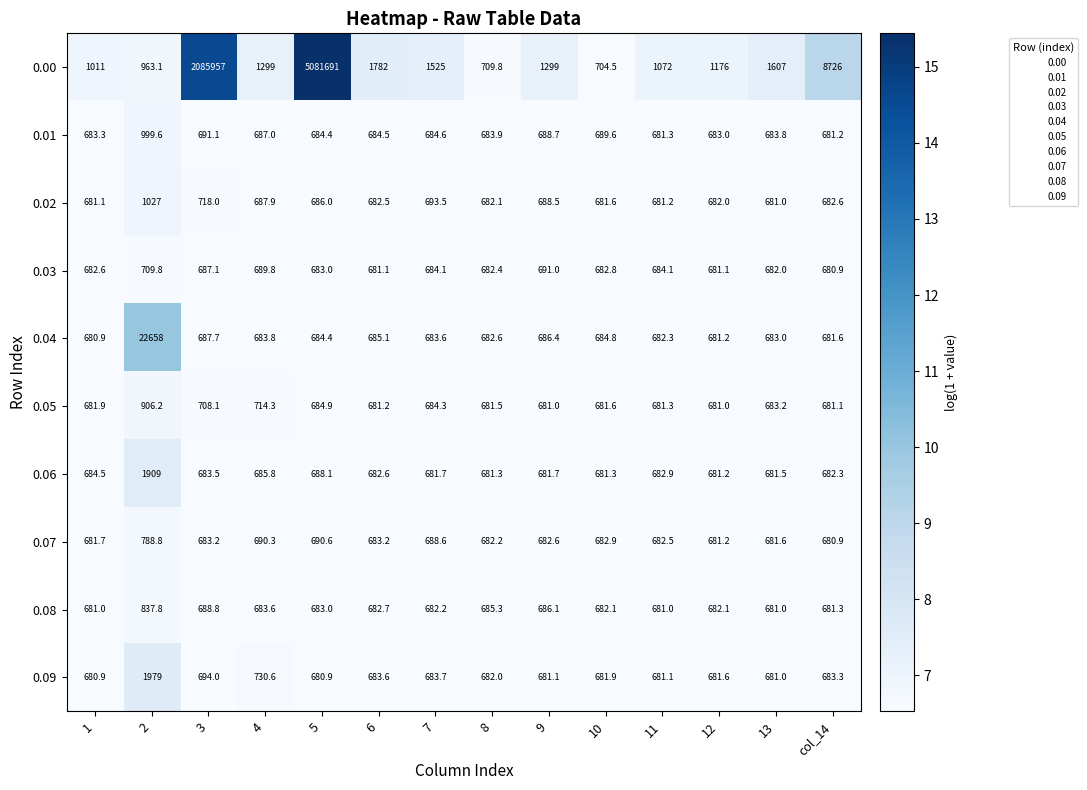

Is the value of 0.00 at 7 greater than the value of 0.02 at 5?

Yes